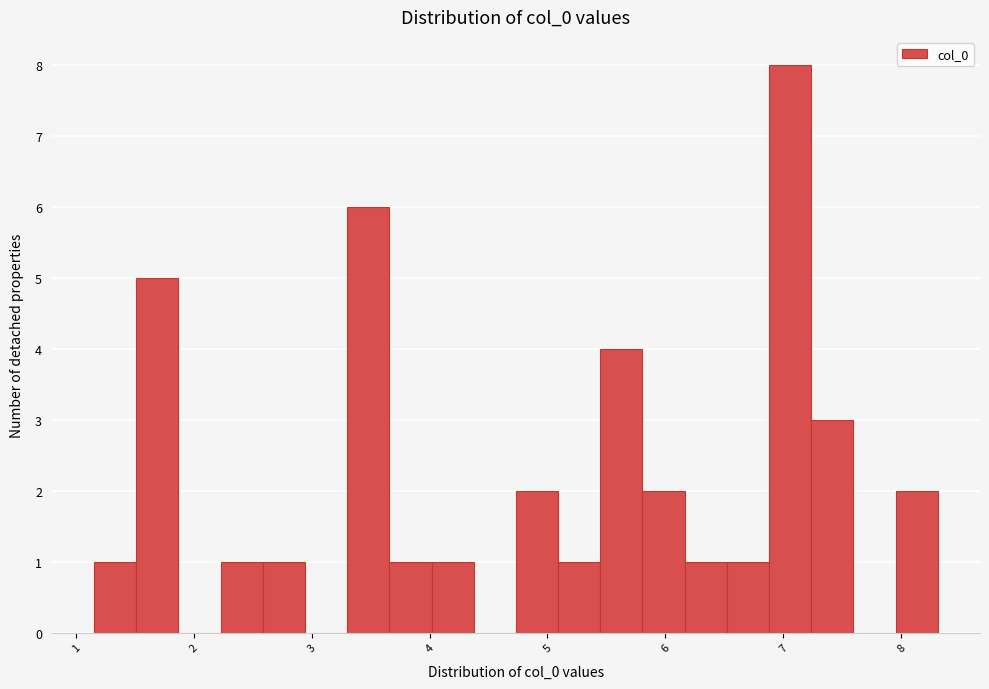

Around what value on the x-axis is the tallest bar? Give the approximate position of its centre, as read against the axis.

7.1